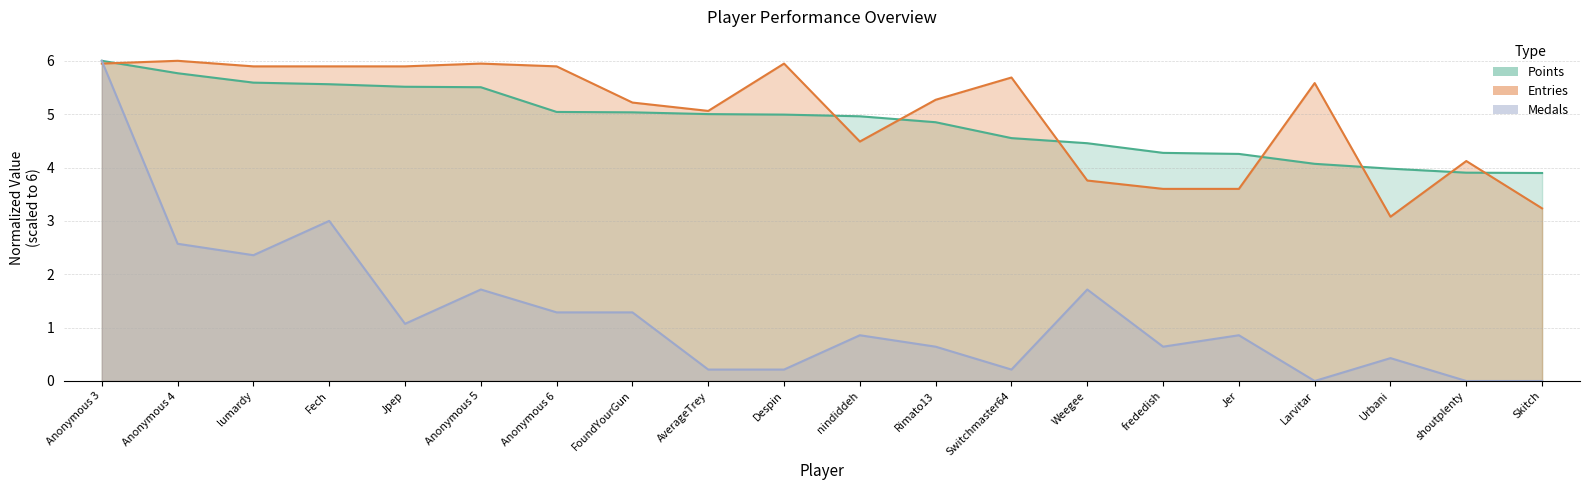

Count the number of categories in the chart.

20